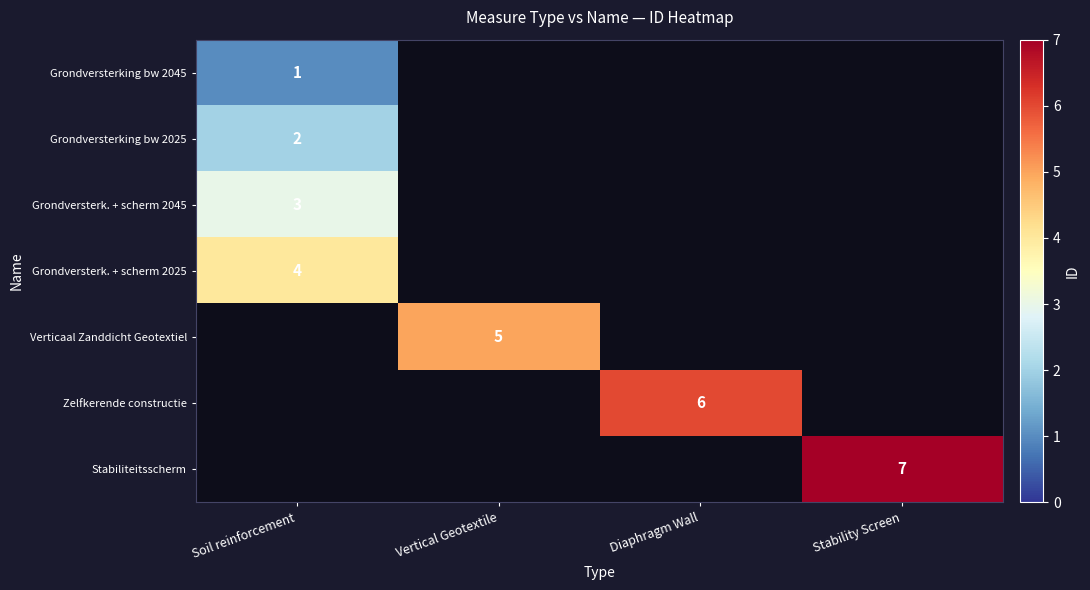

Is it true that Zelfkerende constructie equals 3 at Diaphragm Wall?

False